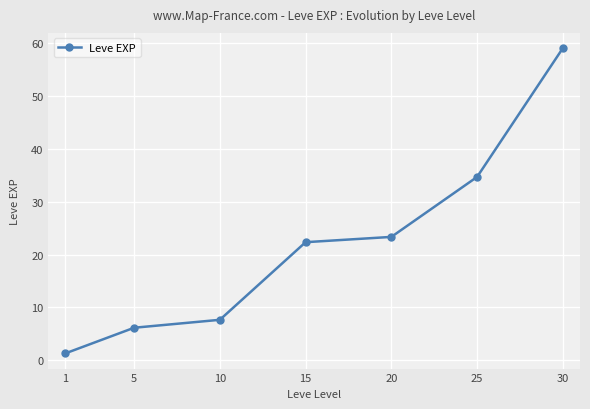

What is the greatest value displayed?

59.0